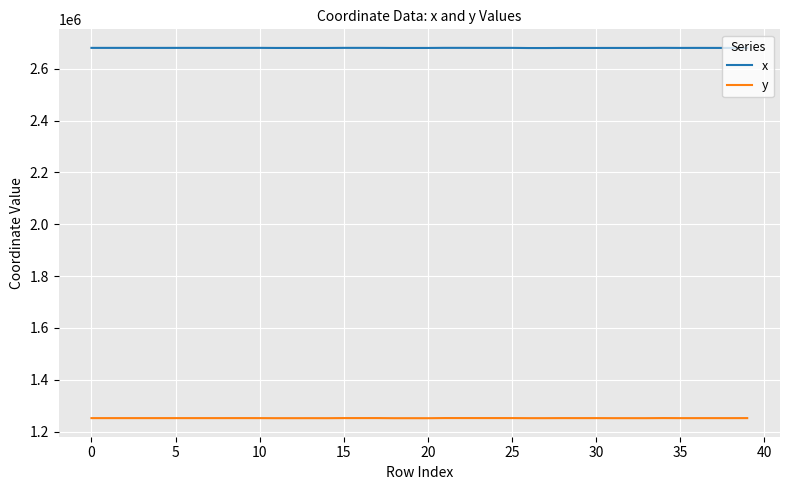

What are all the series names shown in the legend?

x, y